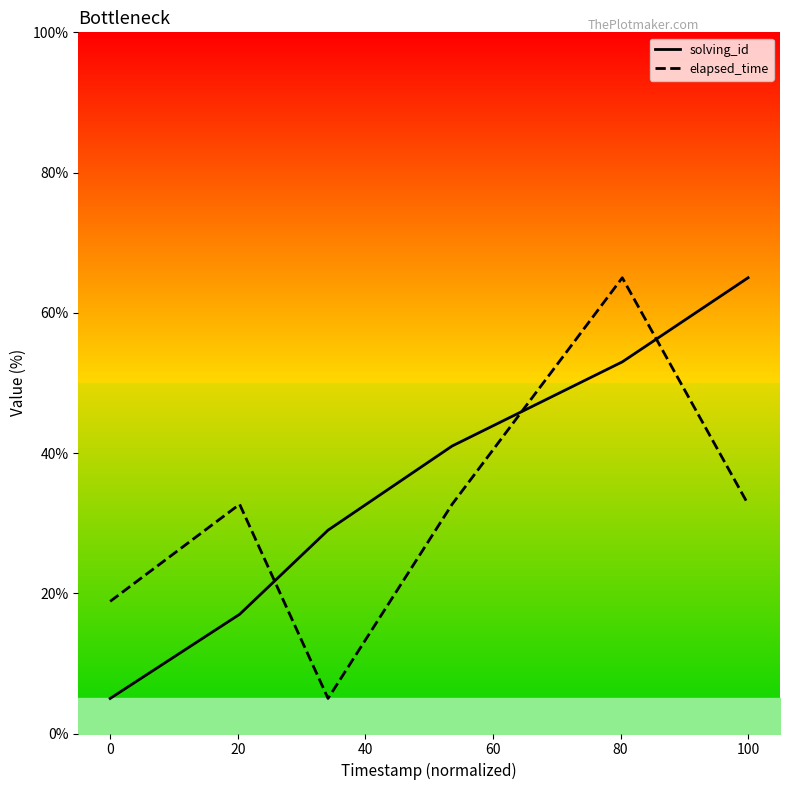

Does the chart display data point markers on the line(s)?

No